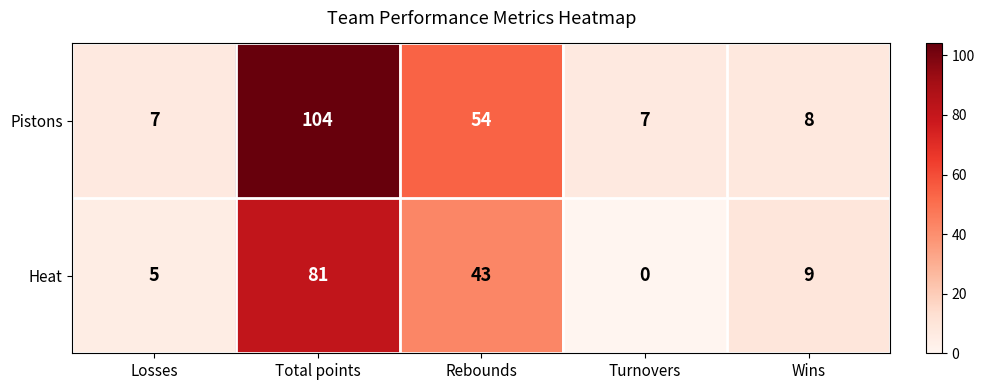

How many categories are shown in the chart?

5